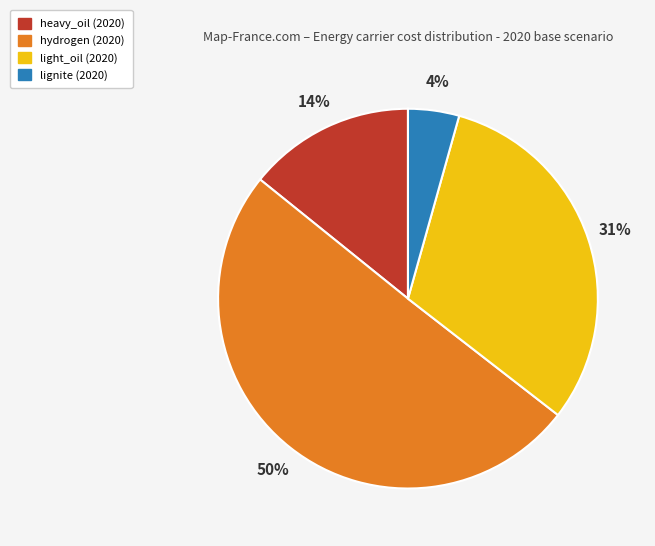

What is the majority slice?

hydrogen (2020)